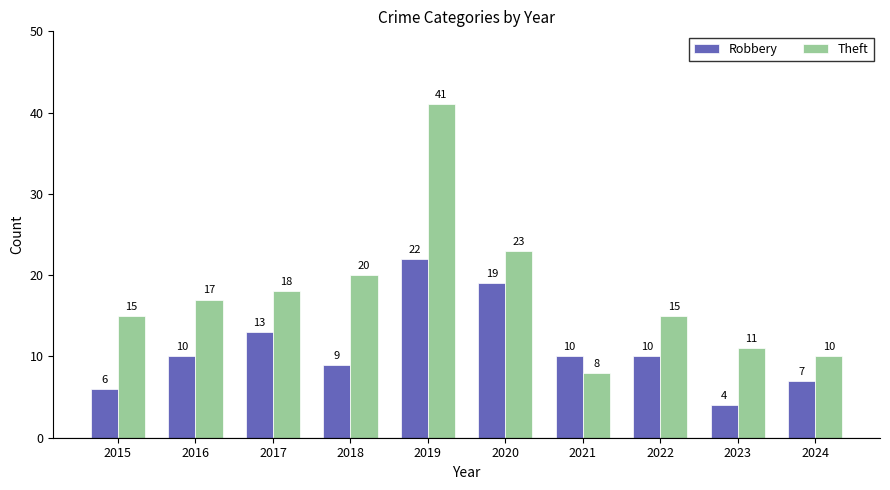

Reading left to right, what are all the values shown in this chart?

Robbery: 6	10	13	9	22	19	10	10	4	7
Theft: 15	17	18	20	41	23	8	15	11	10